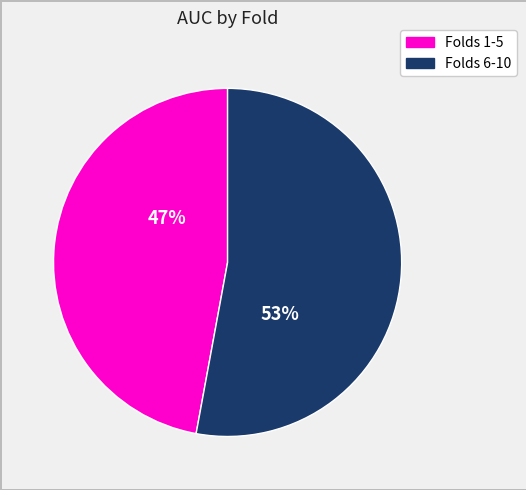

Is there a majority slice in this chart?

Yes